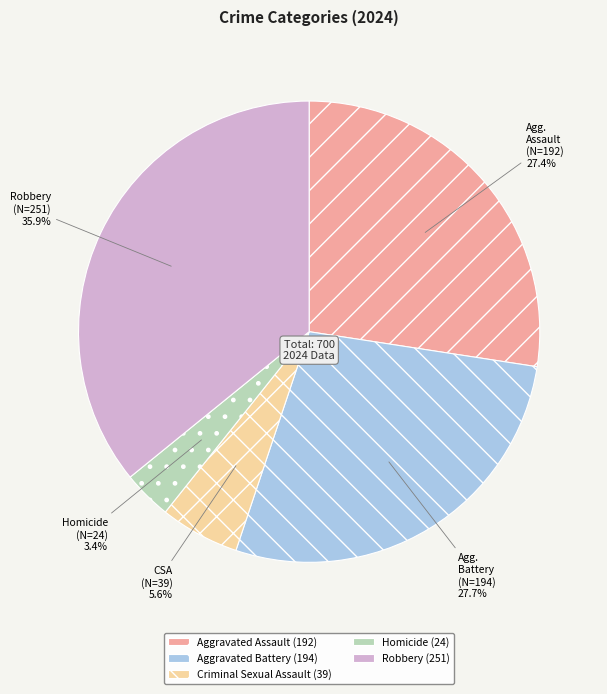

Is there any slice that represents more than half of the pie?

No